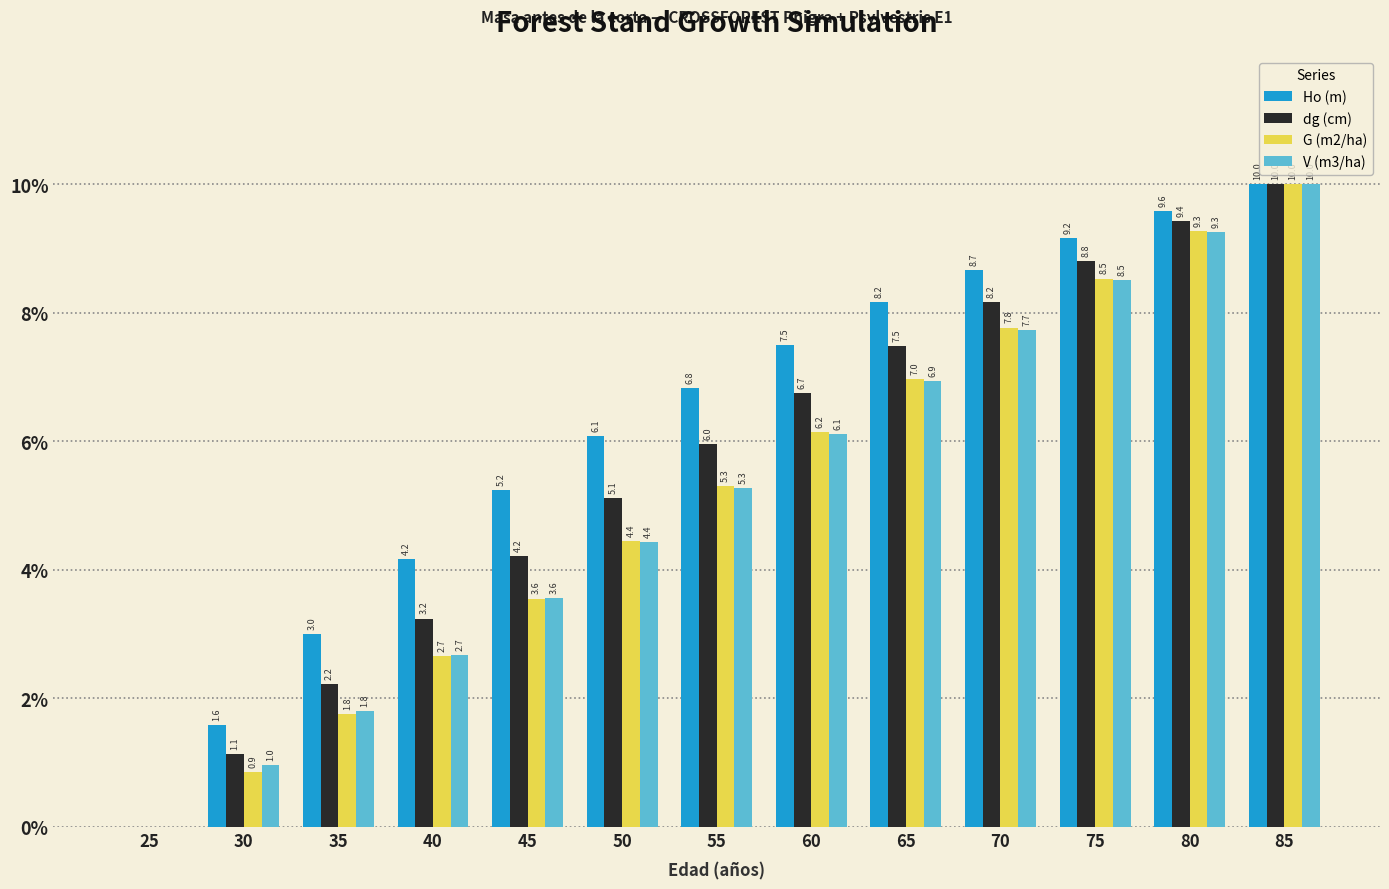

Which category has the highest value across all series?

85